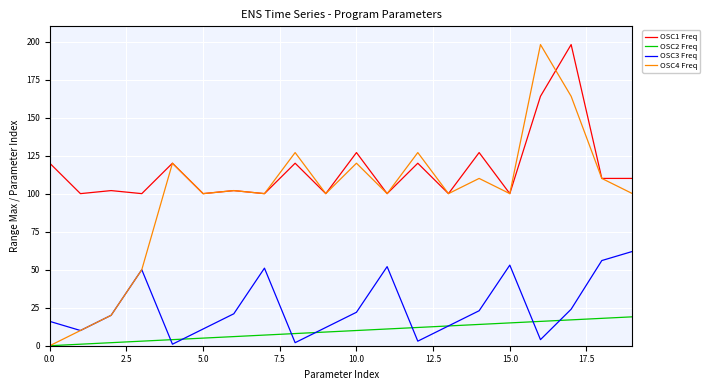

True or false: OSC3 Freq and OSC1 Freq intersect in this chart.

False